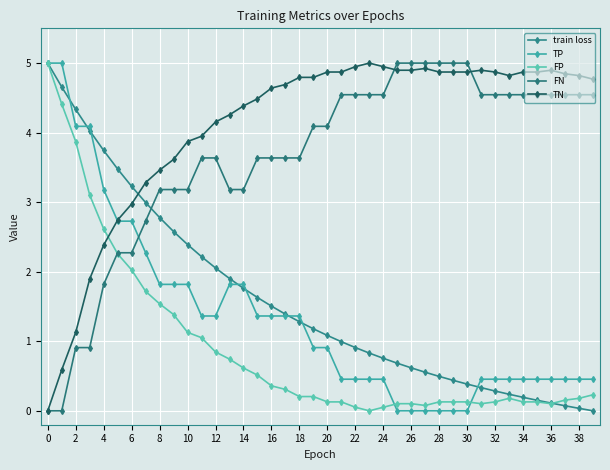

What is the maximum value shown in the chart?

5.0